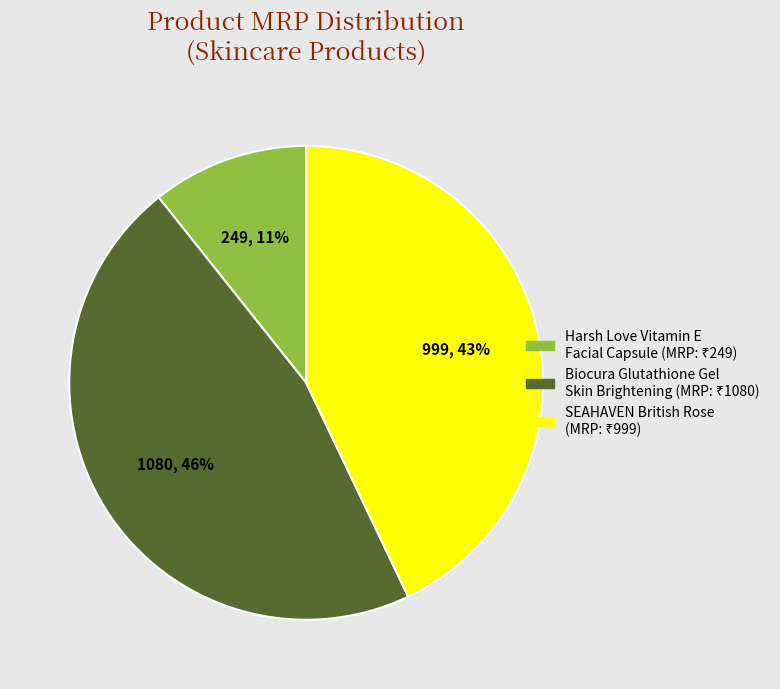

To the nearest percent, what is the average slice percentage?

33%